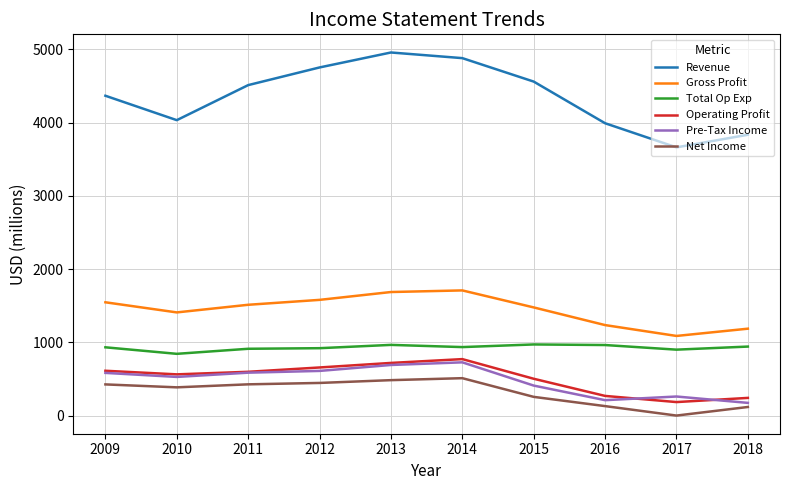

What is the minimum value for Revenue?

3661